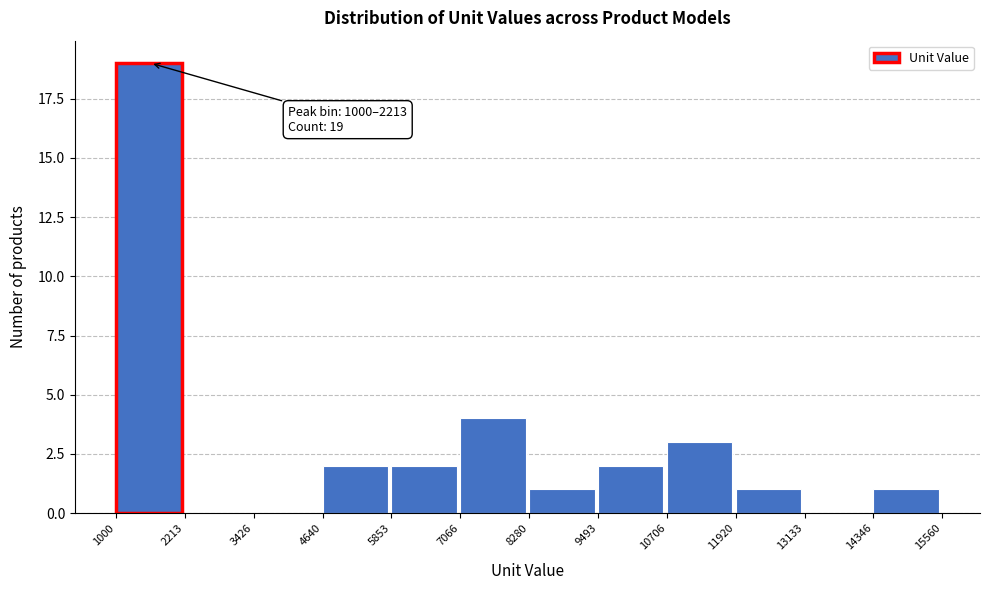

Over which range of the x-axis is the bar tallest?

1000 to 2213